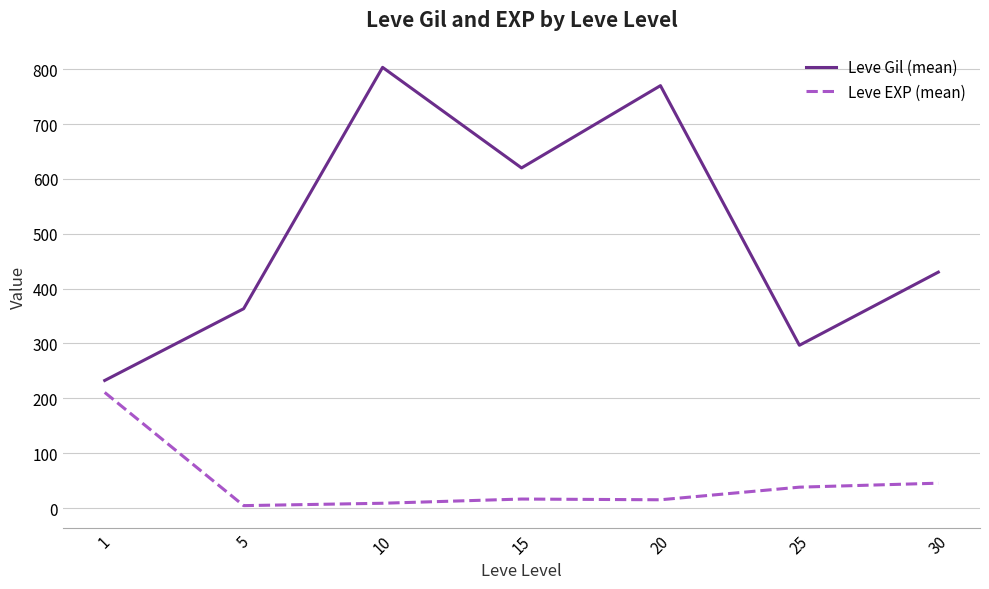

Is the value of Leve Gil (mean) at 30 greater than the value of Leve EXP (mean) at 10?

Yes